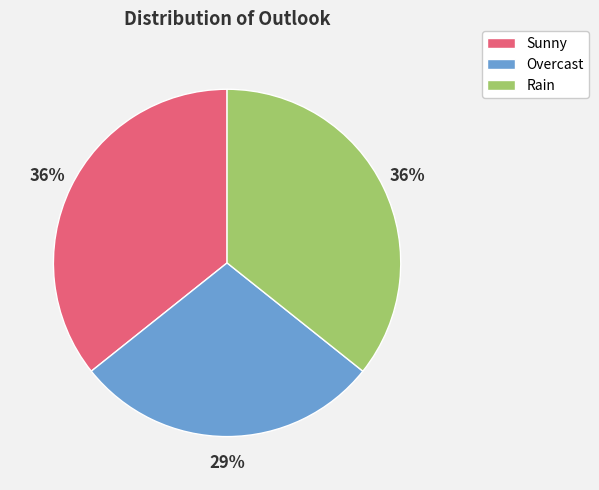

What is the ratio of the value at Overcast to the value at Sunny?

0.8